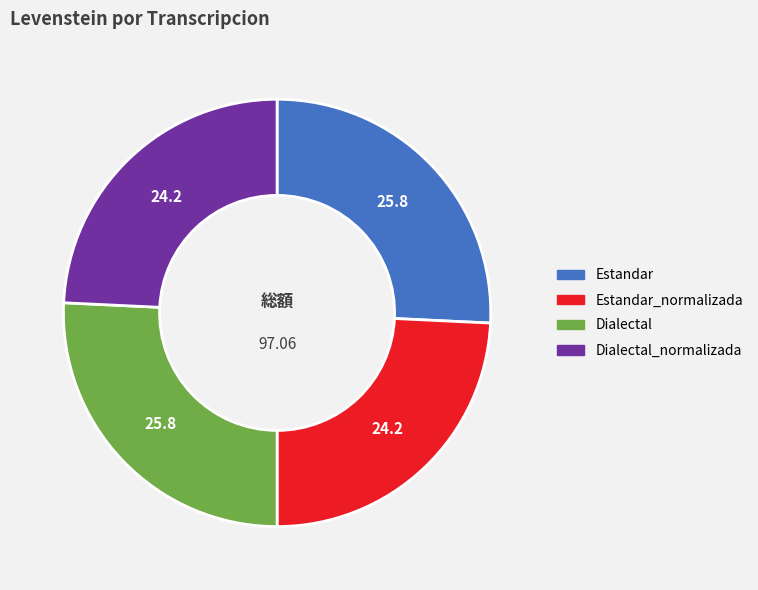

Is there a majority slice in this chart?

No